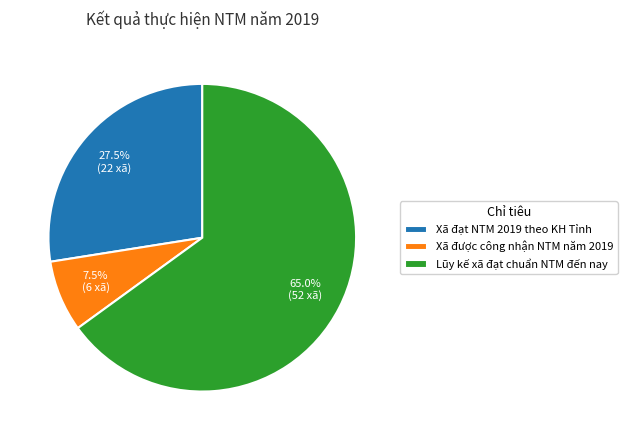

Which category accounts for the majority?

Lũy kế xã đạt chuẩn NTM đến nay